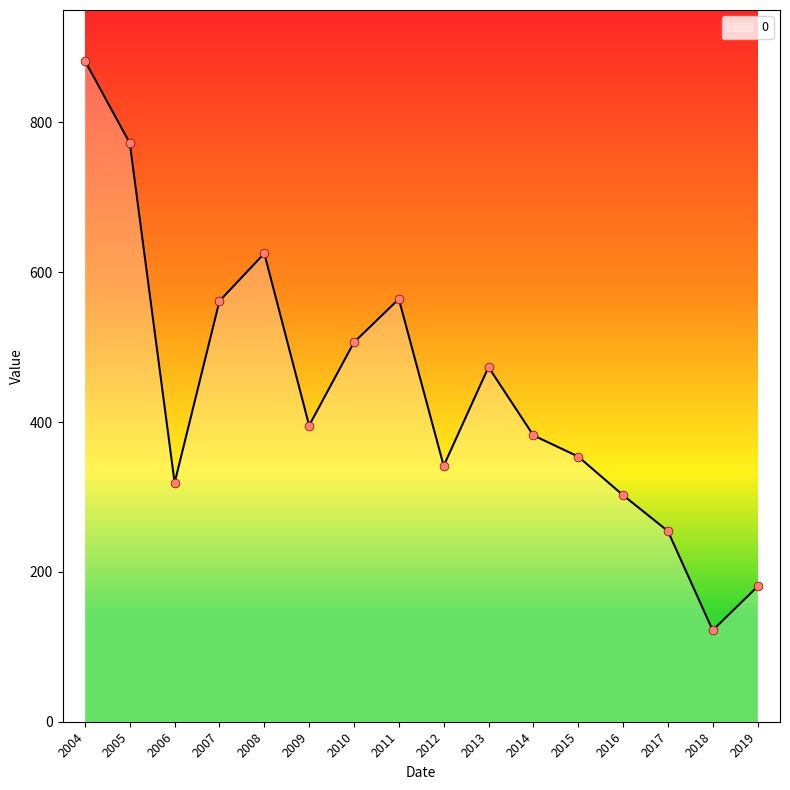

Between 2007 and 2013, which is larger?

2007